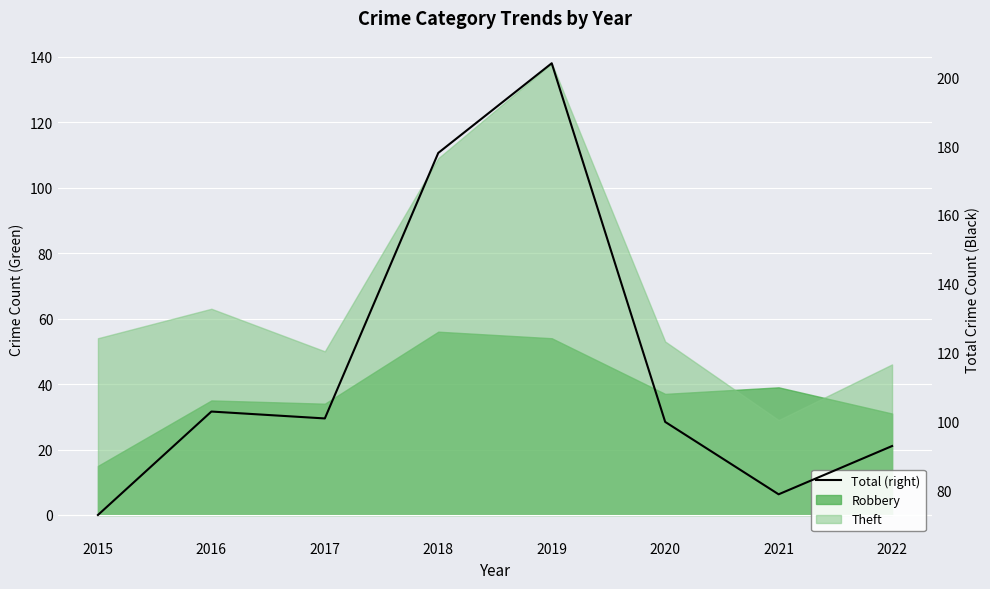

What is the change in value from 2019 to 2022?

-111